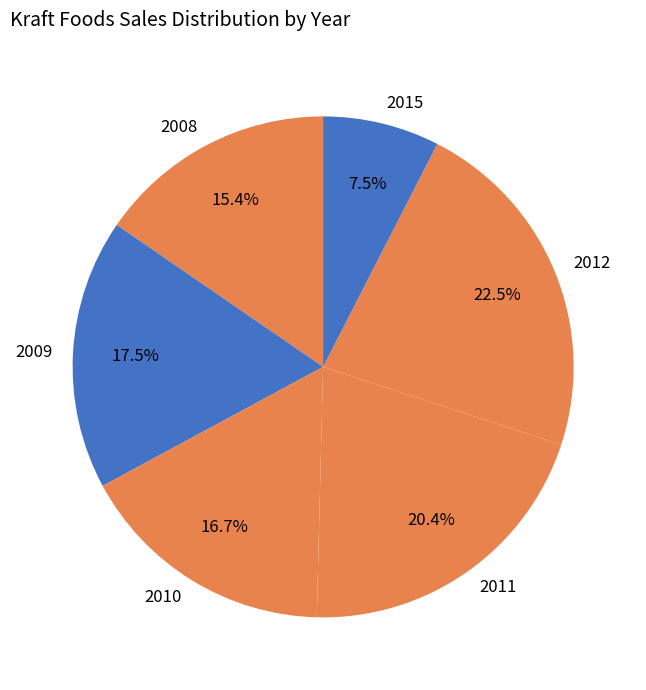

Between 2009 and 2015, which is larger?

2009